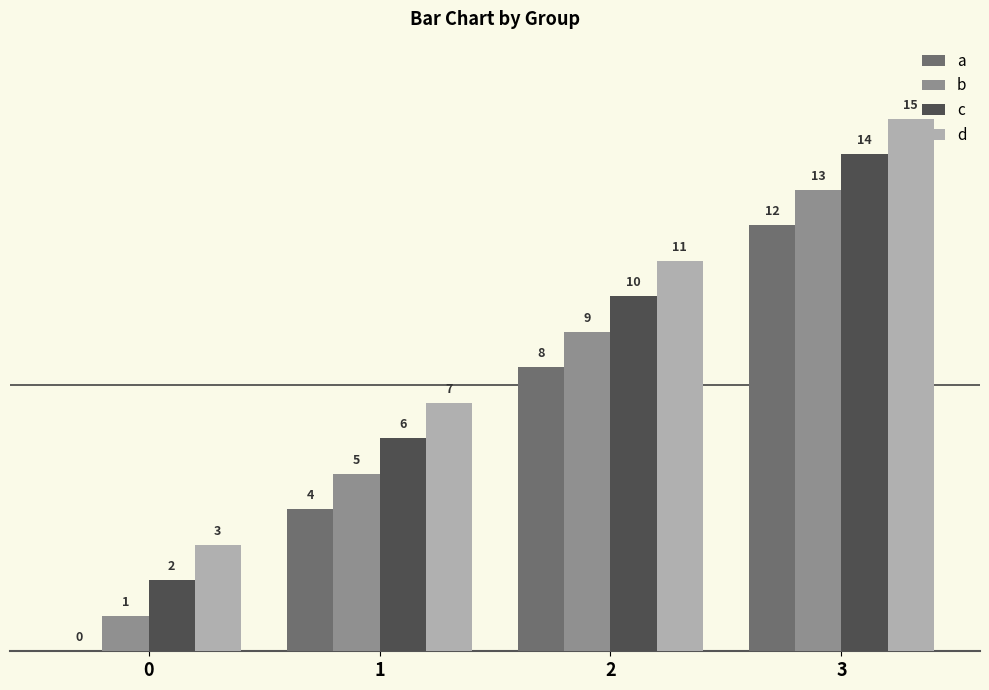

The value of a at 1 is 4. True or false?

True